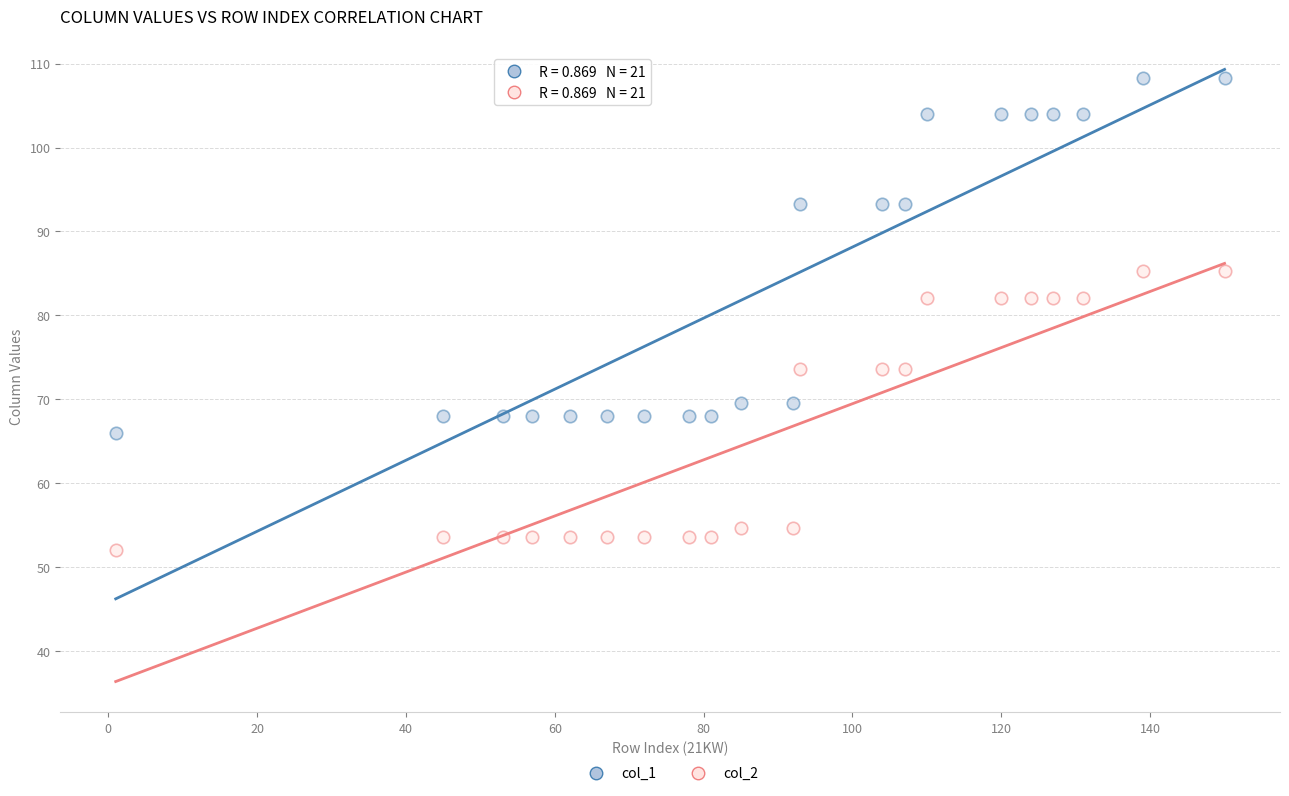

Across all data points, what is the range of X values (max minus min)?

149.0